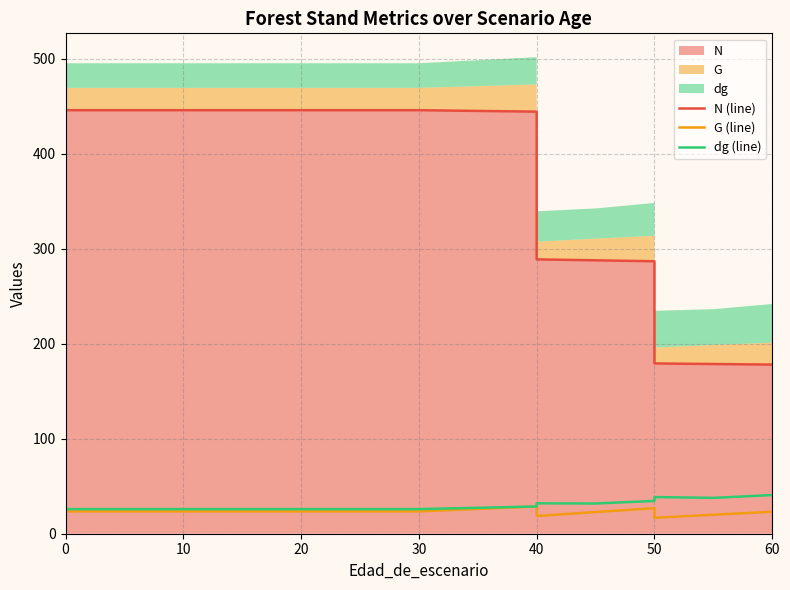

What is the difference between the maximum and minimum values in the dg (line) series?

14.8